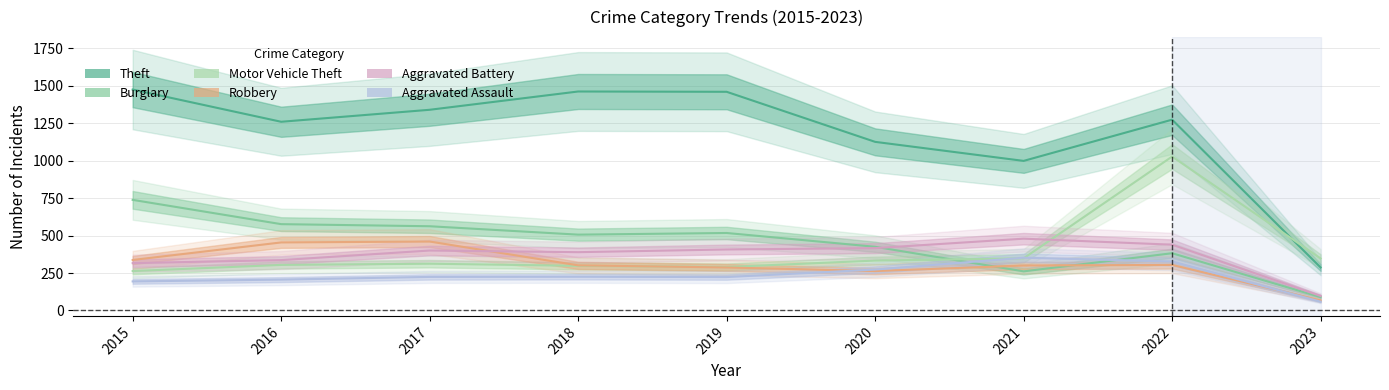

What is the difference between the Aggravated Battery values at 2022 and 2023?

342